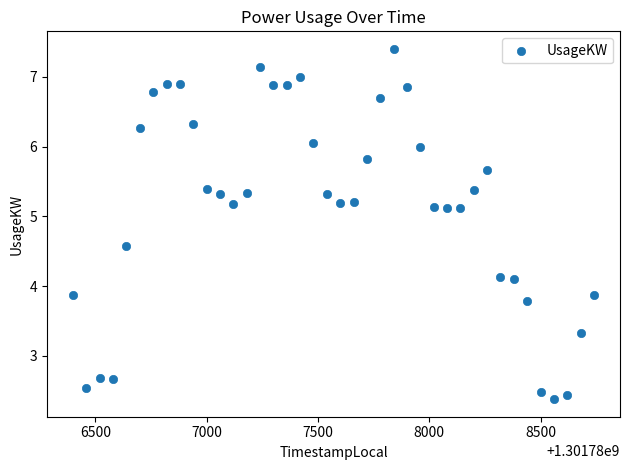

What is the range of Y values (max minus min)?

5.0